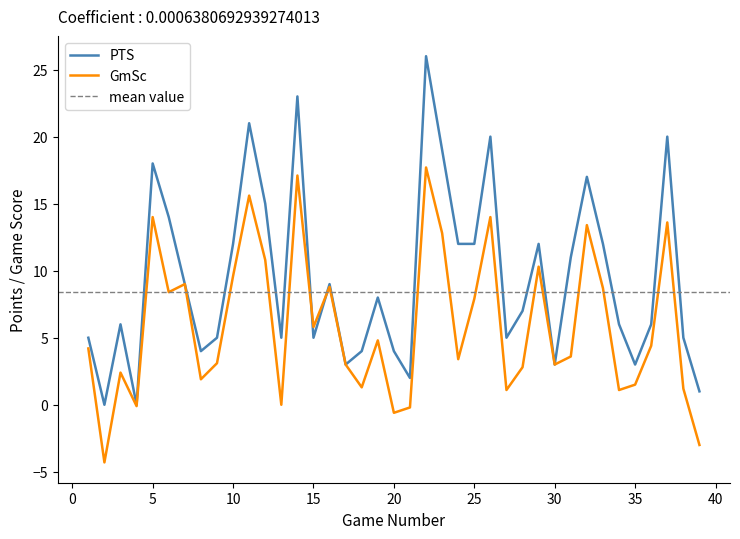

What is the sum of the PTS values at 3 and 32?

23.0